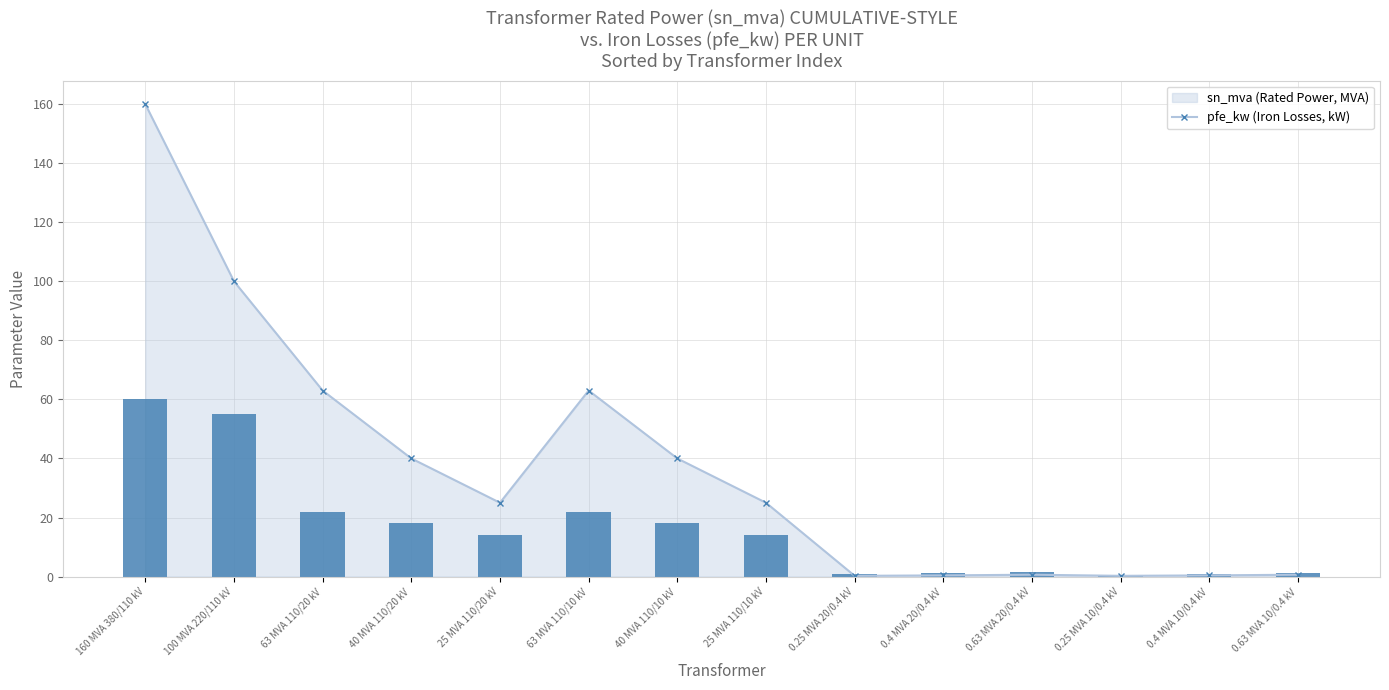

List the labels in order of value, largest first.

160 MVA 380/110 kV, 100 MVA 220/110 kV, 63 MVA 110/20 kV, 63 MVA 110/10 kV, 40 MVA 110/20 kV, 40 MVA 110/10 kV, 25 MVA 110/20 kV, 25 MVA 110/10 kV, 0.63 MVA 20/0.4 kV, 0.4 MVA 20/0.4 kV, 0.63 MVA 10/0.4 kV, 0.4 MVA 10/0.4 kV, 0.25 MVA 20/0.4 kV, 0.25 MVA 10/0.4 kV